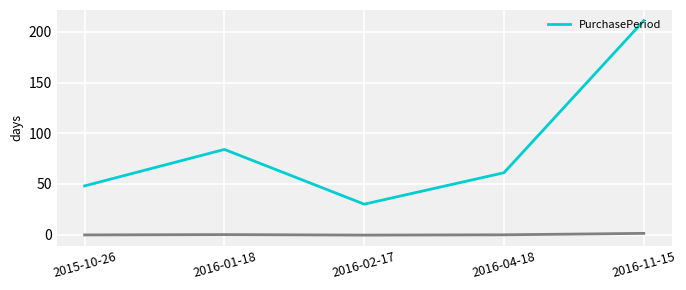

At which category does the data reach its first local peak?

2016-01-18